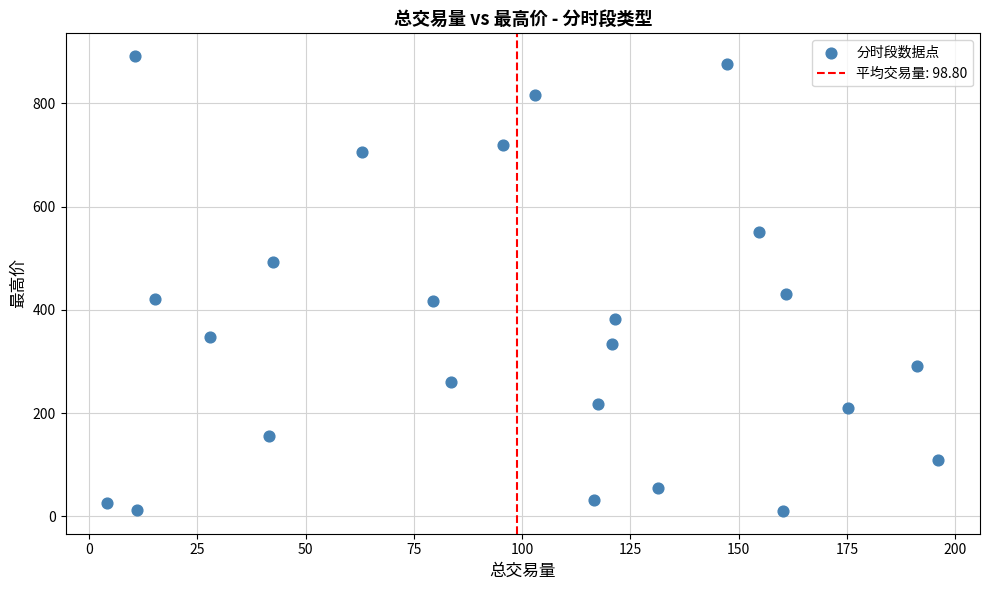

What is the range of X values (max minus min)?

192.0